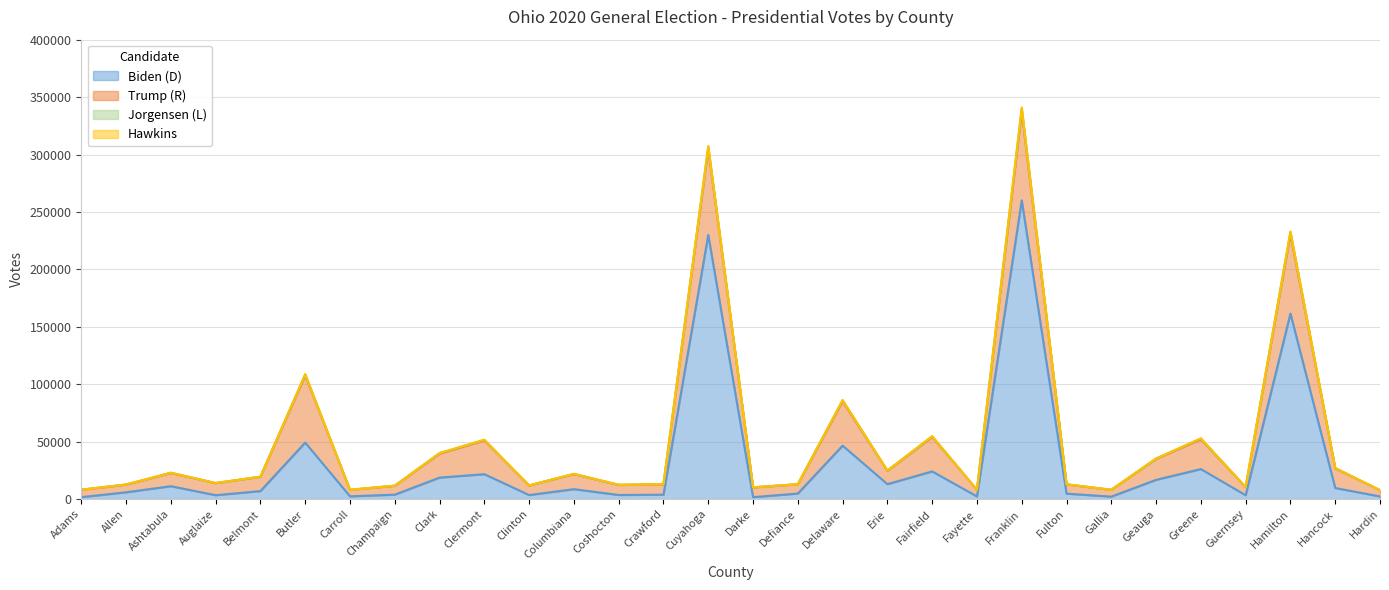

At which category is the sum across all series the highest?

Franklin